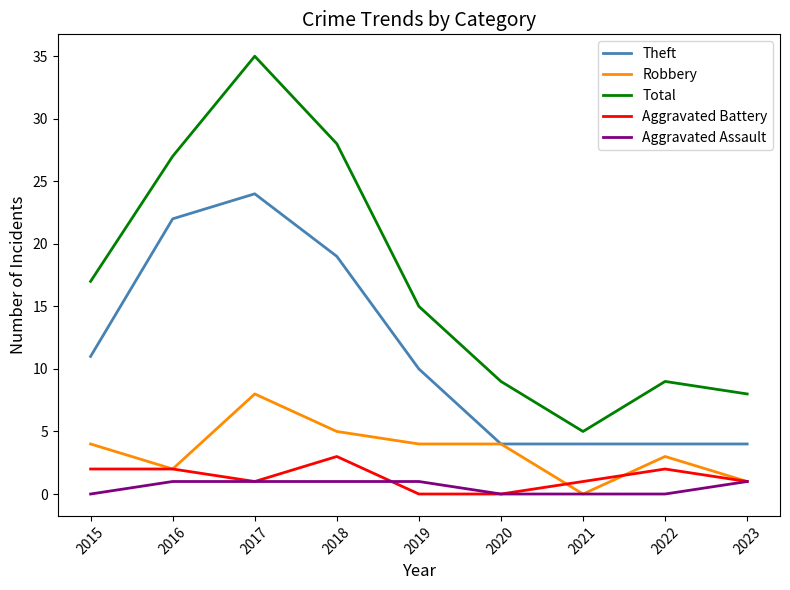

The value of Total at 2018 is 28. True or false?

True